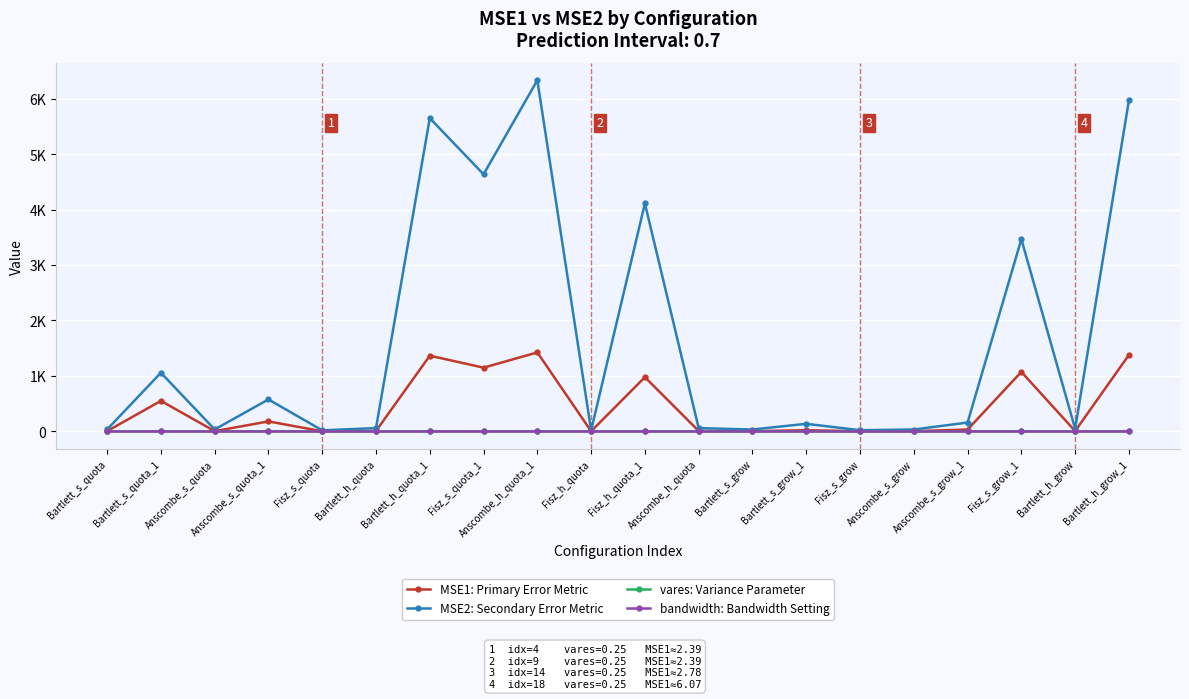

Does the chart have visible grid lines?

Yes